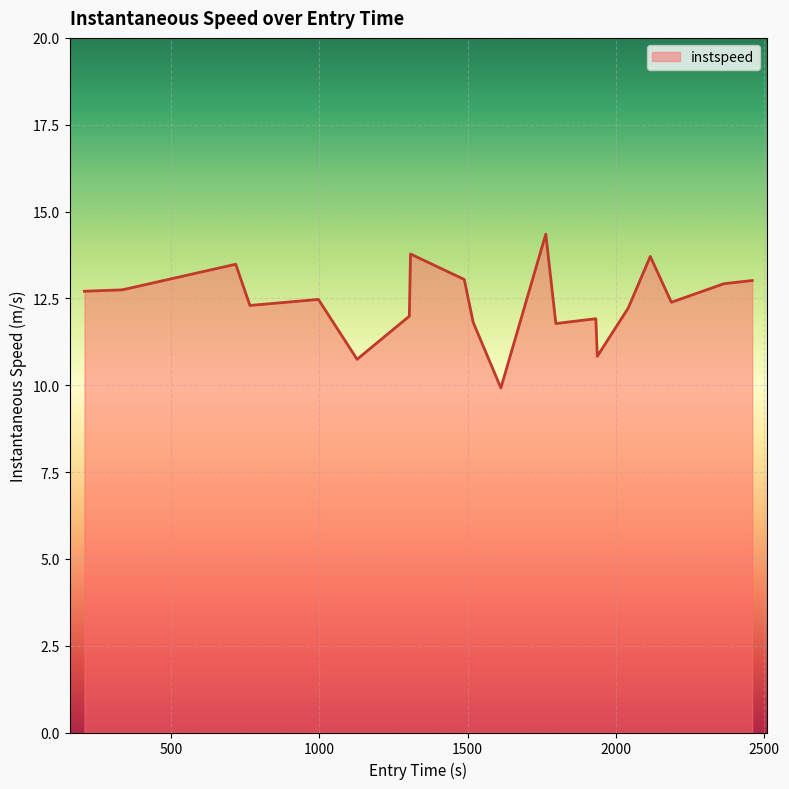

Does the chart display data point markers on the line(s)?

No